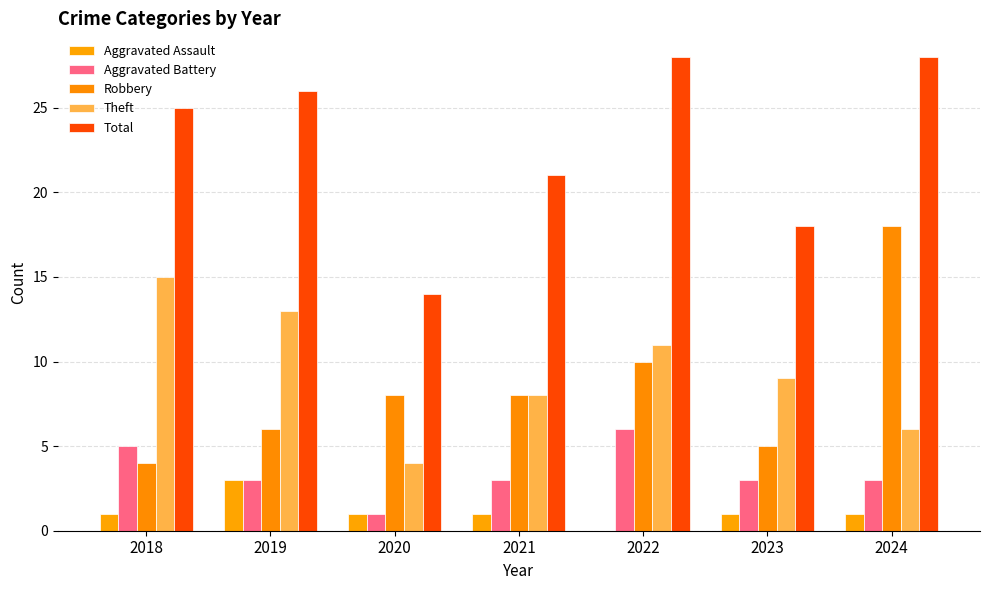

Count the number of categories in the chart.

7